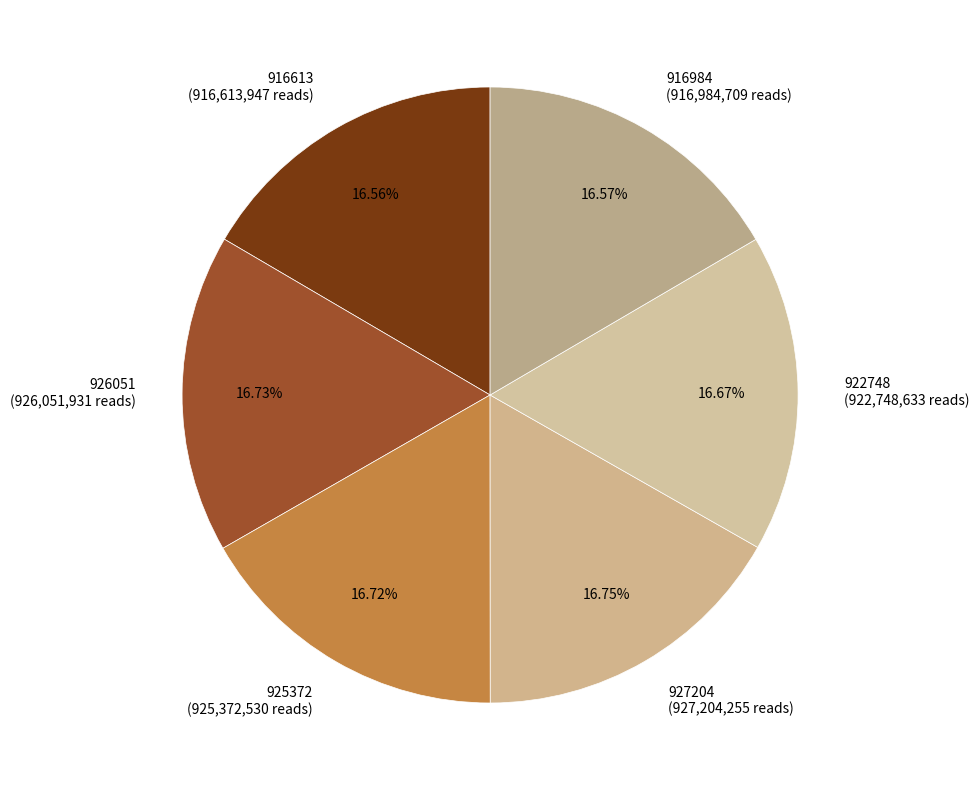

Does 916613 represent more than half of the total?

No